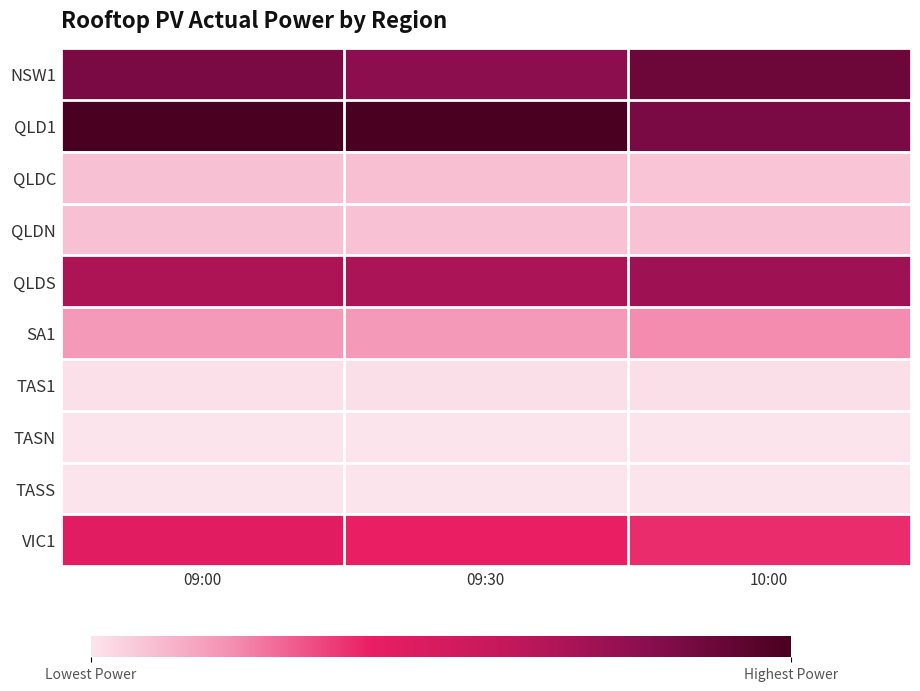

Reading left to right, list all the values displayed in this chart.

NSW1: 09:00=1866.3	09:30=1730.8	10:00=1957.2
QLD1: 09:00=2201.0	09:30=2208.7	10:00=1873.4
QLDC: 09:00=210.7	09:30=214.8	10:00=193.0
QLDN: 09:00=211.0	09:30=195.0	10:00=201.4
QLDS: 09:00=1499.8	09:30=1508.1	10:00=1596.5
SA1: 09:00=411.8	09:30=414.2	10:00=467.4
TAS1: 09:00=48.0	09:30=50.6	10:00=49.5
TASN: 09:00=31.1	09:30=29.1	10:00=29.1
TASS: 09:00=24.1	09:30=23.3	10:00=24.1
VIC1: 09:00=974.0	09:30=896.1	10:00=850.3